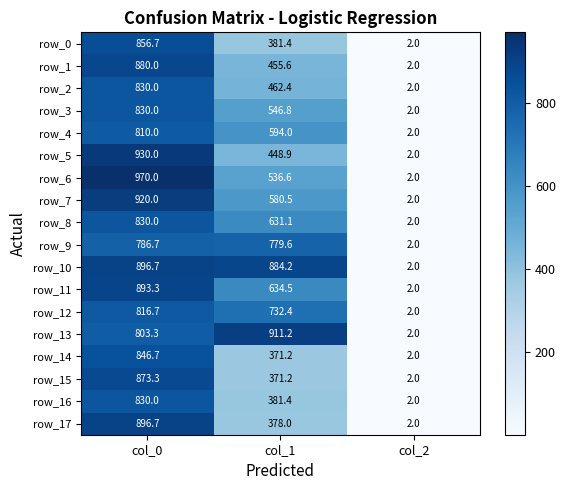

Which series has the widest spread of values?

row_6